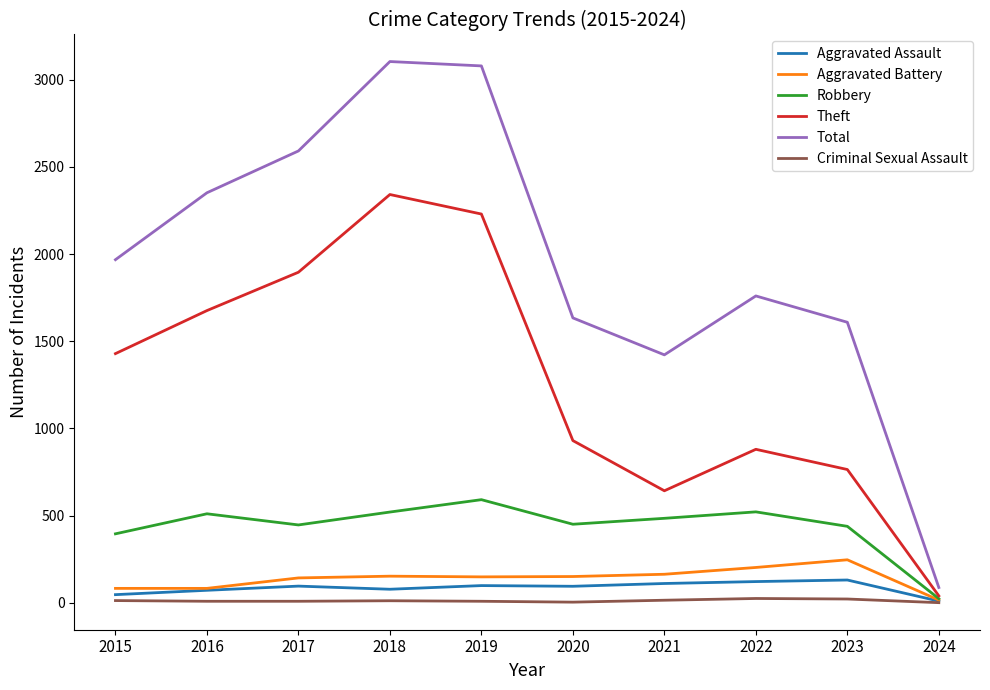

The Aggravated Assault series shows 130 at 2023. True or false?

True